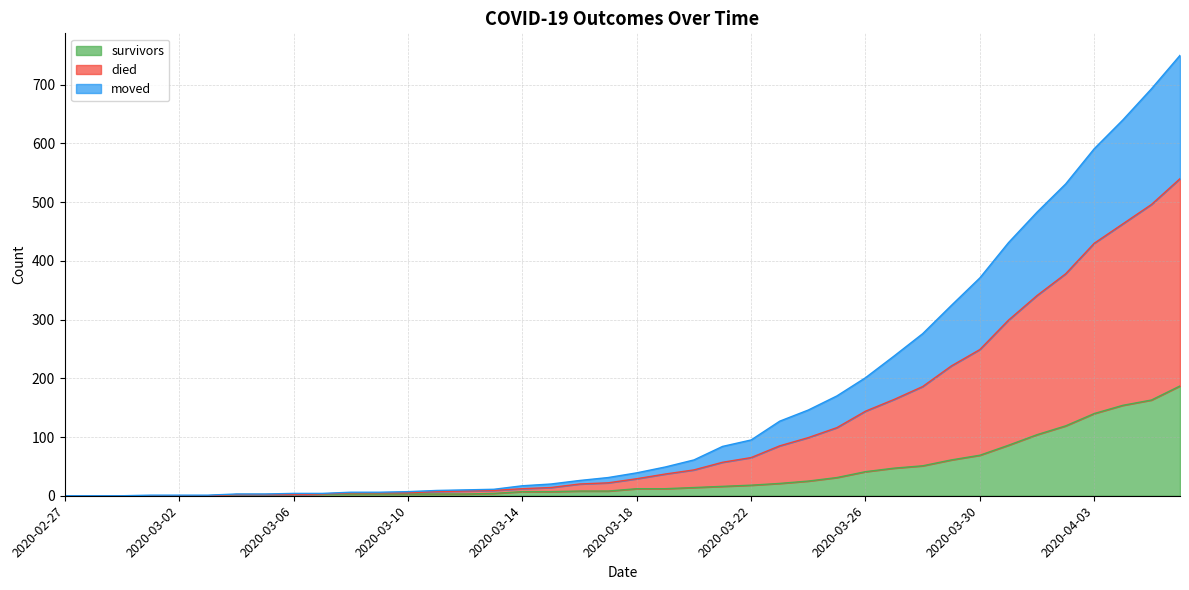

Does the chart display data point markers on the line(s)?

No